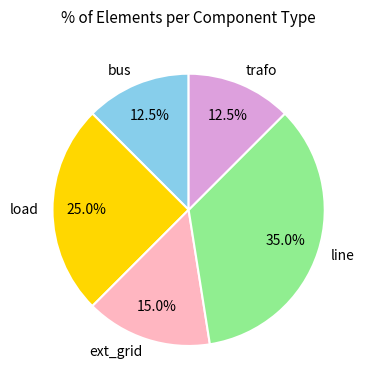

True or false: trafo accounts for 26% of the total.

False